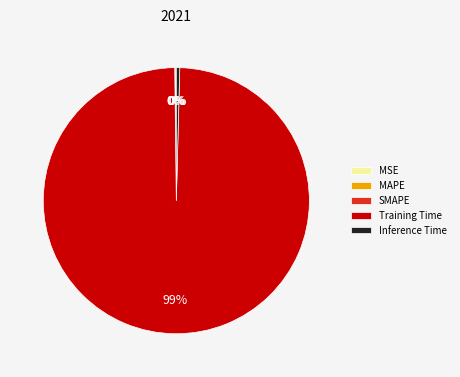

Which category accounts for the majority?

Training Time